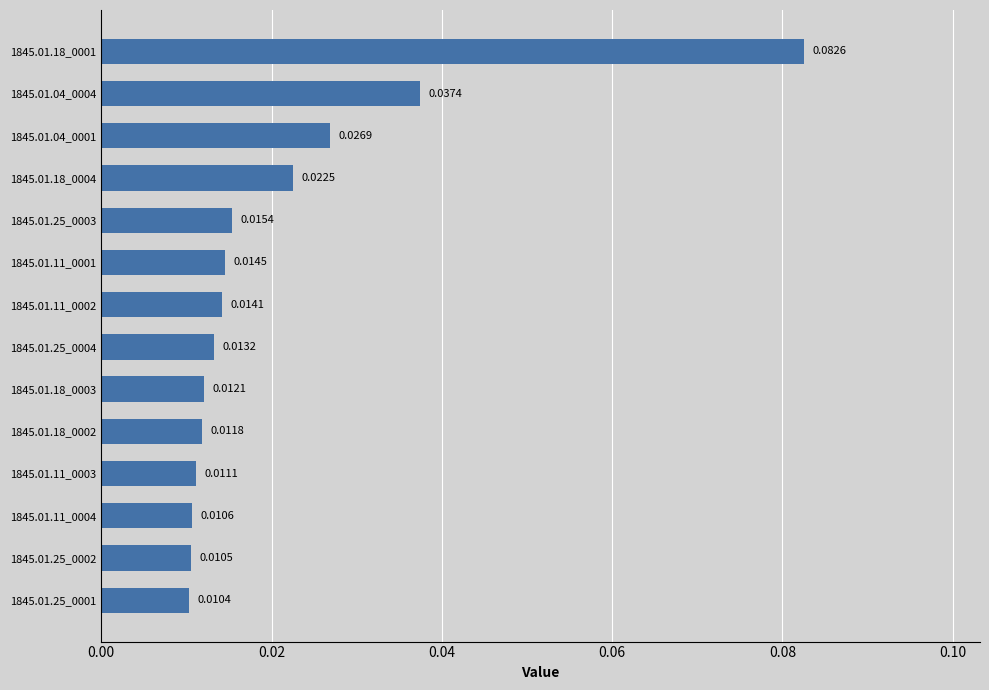

Between 1845.01.04_0004 and 1845.01.18_0003, which is larger?

1845.01.04_0004